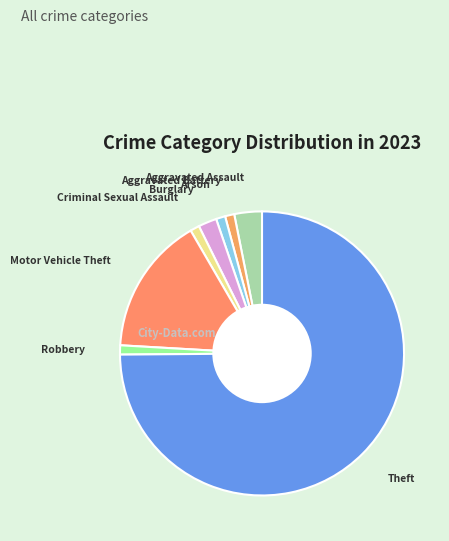

Is the sum of Aggravated Battery and Arson greater than half?

No